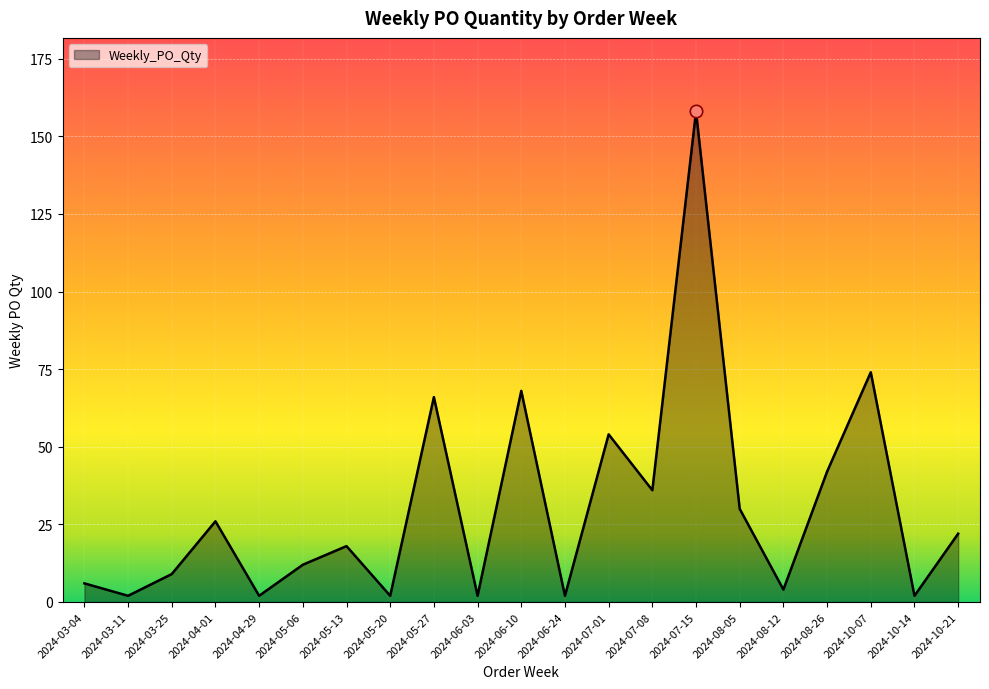

What is the ratio of the value at 2024-04-29 to the value at 2024-08-05?

0.1